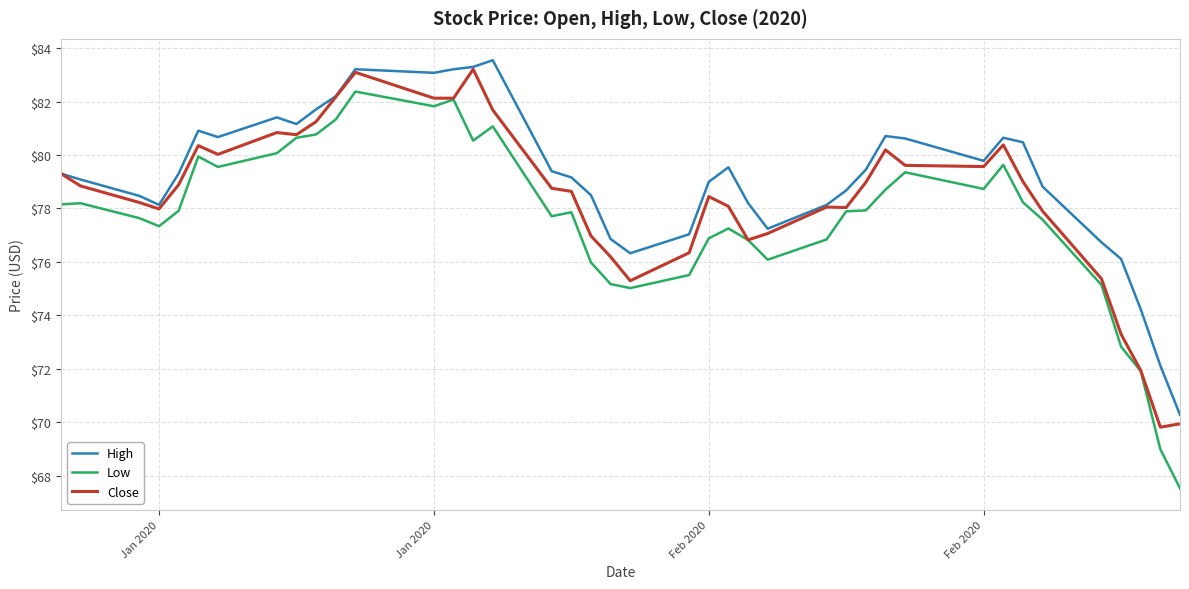

What are all the series names shown in the legend?

High, Low, Close